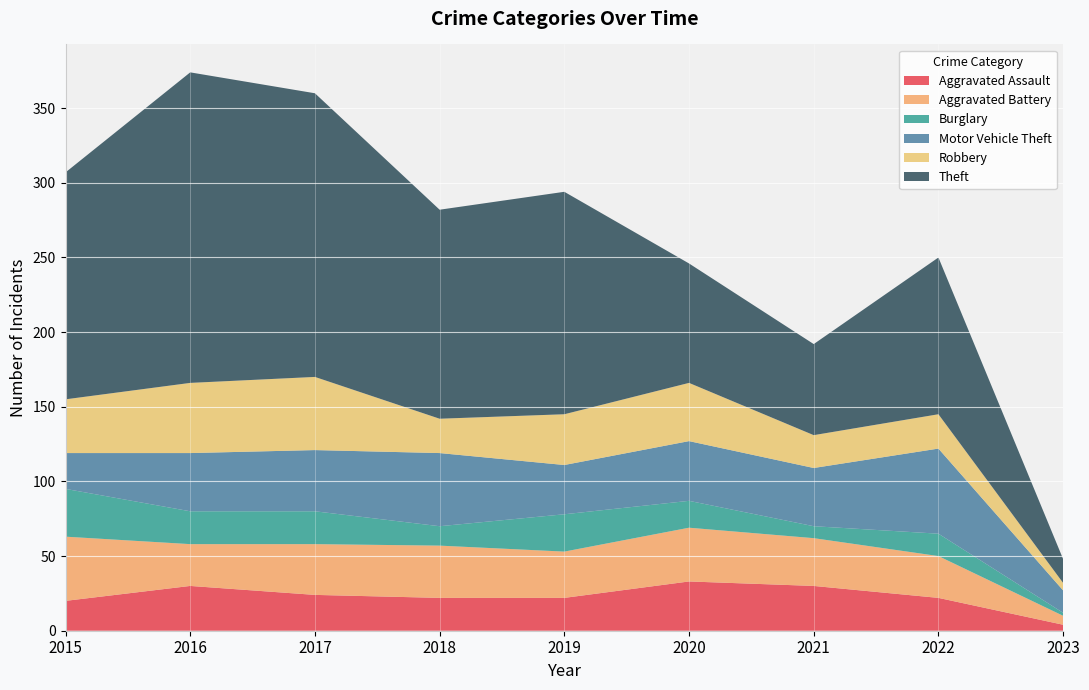

Reading right to left, extract all data points from this chart.

Aggravated Assault: 2023=4	2022=22	2021=30	2020=33	2019=22	2018=22	2017=24	2016=30	2015=20
Aggravated Battery: 2023=6	2022=28	2021=32	2020=36	2019=31	2018=35	2017=34	2016=28	2015=43
Burglary: 2023=2	2022=15	2021=8	2020=18	2019=25	2018=13	2017=22	2016=22	2015=32
Motor Vehicle Theft: 2023=15	2022=57	2021=39	2020=40	2019=33	2018=49	2017=41	2016=39	2015=24
Robbery: 2023=5	2022=23	2021=22	2020=39	2019=34	2018=23	2017=49	2016=47	2015=36
Theft: 2023=16	2022=105	2021=61	2020=80	2019=149	2018=140	2017=190	2016=208	2015=152